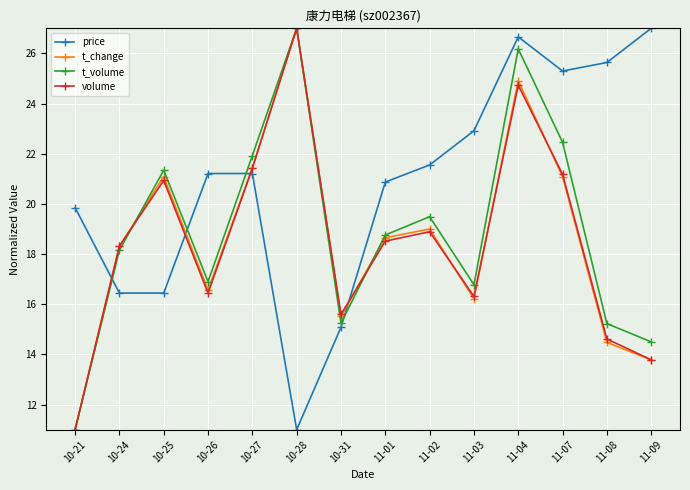

List the labels in order of volume value, largest first.

10-28, 11-04, 10-27, 11-07, 10-25, 11-02, 11-01, 10-24, 10-26, 11-03, 10-31, 11-08, 11-09, 10-21